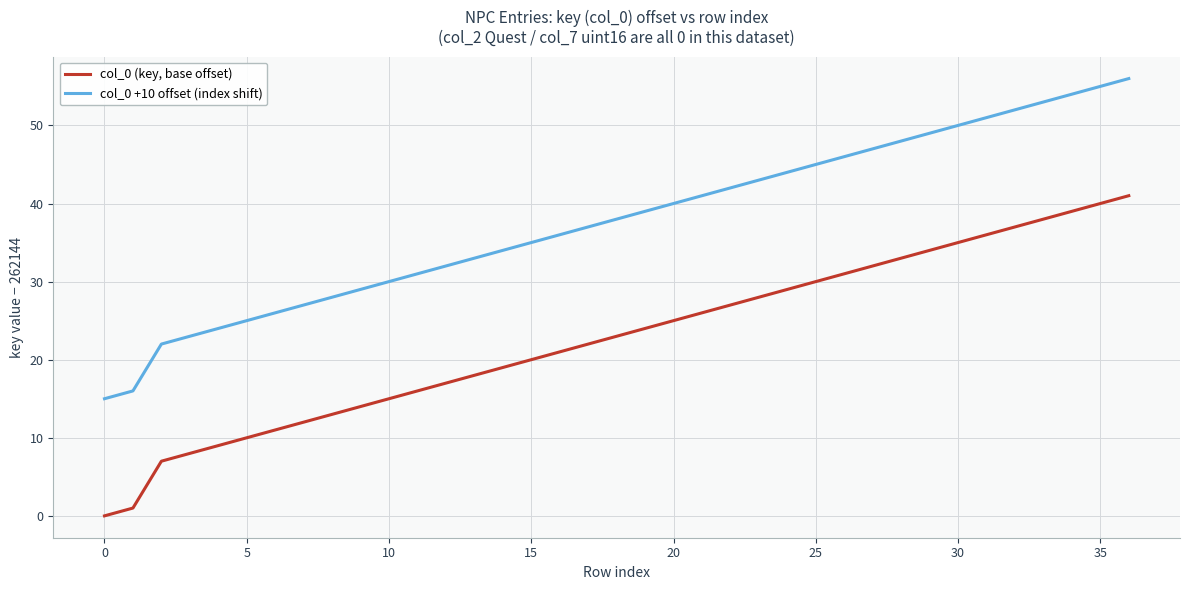

Which series has the largest total across all categories?

col_0 +10 offset (index shift)